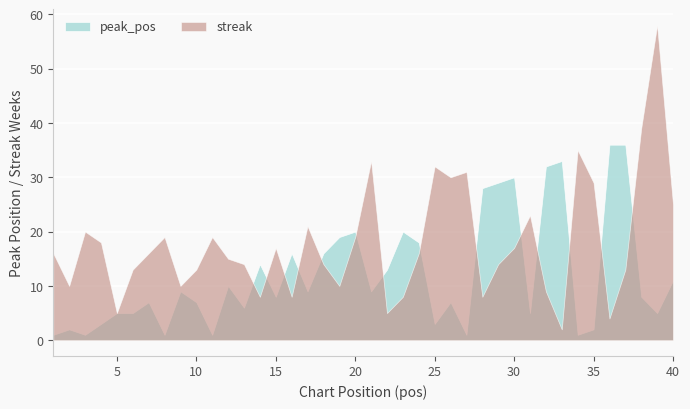

Which series has the largest total across all categories?

streak